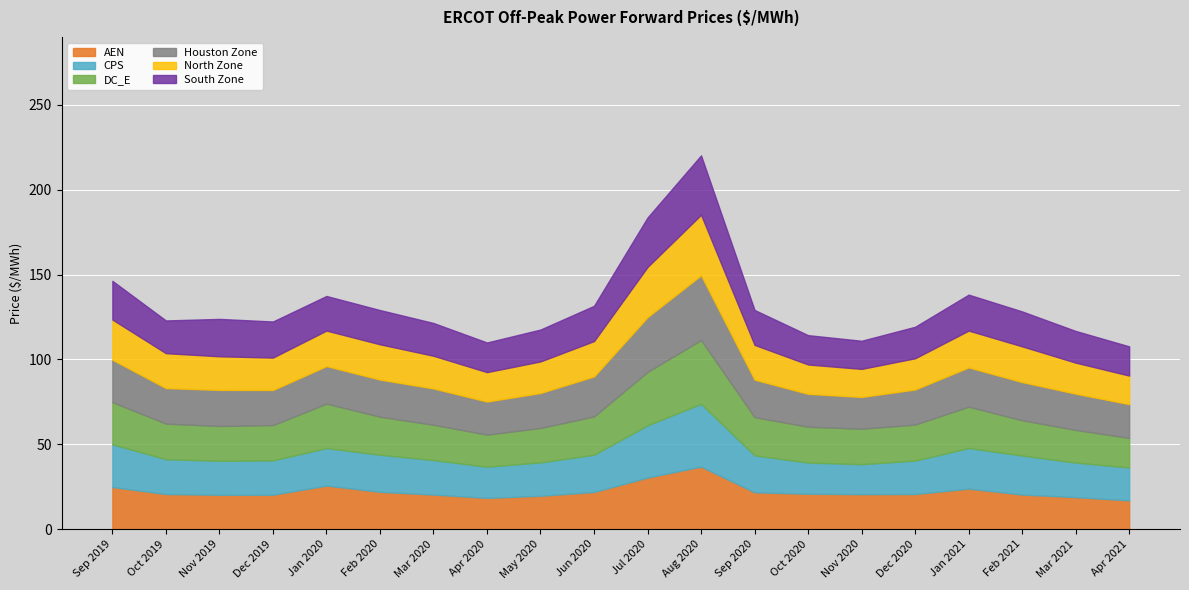

What is the maximum value shown in the chart?

38.2